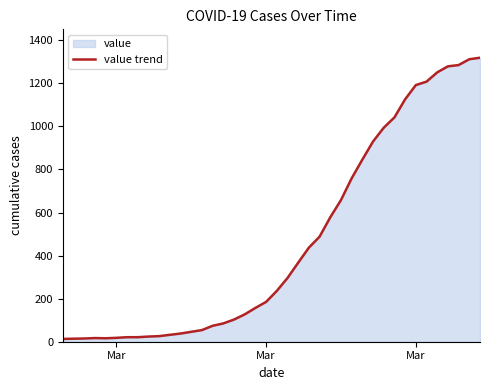

Reading left to right, list all the values displayed in this chart.

13	14	15	17	16	18	21	21	24	26	32	38	46	54	74	85	103	127	157	185	236	296	367	437	488	578	658	759	846	930	994	1042	1126	1192	1208	1251	1279	1285	1312	1319